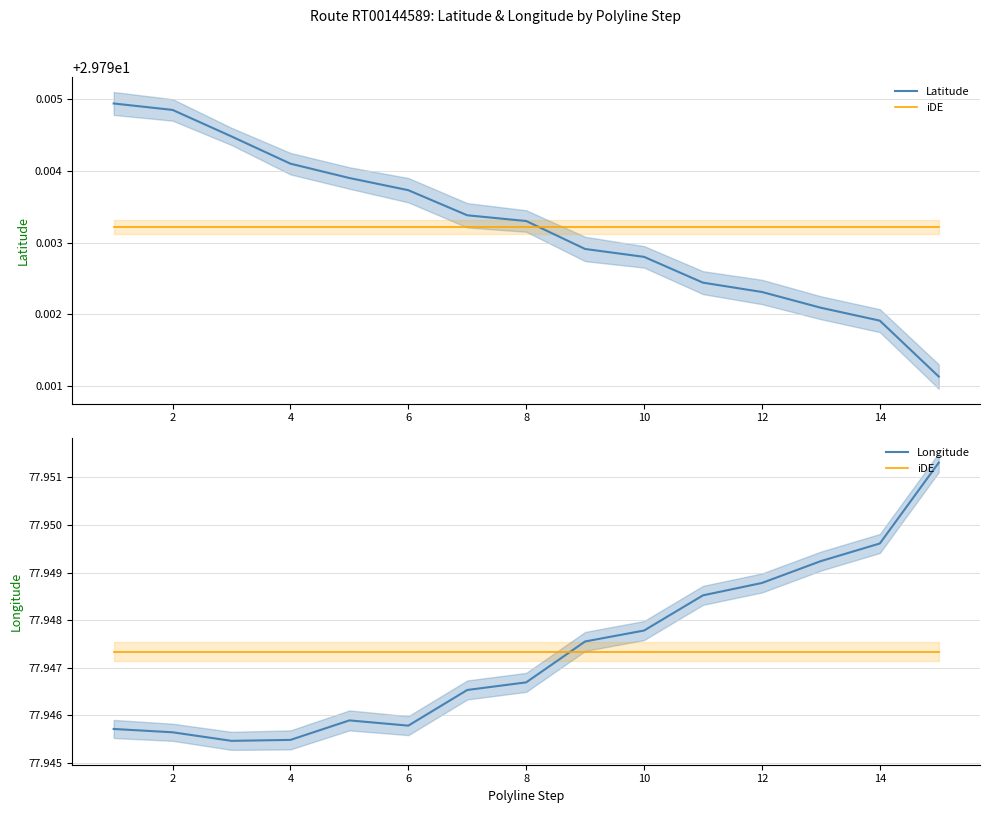

What is the average value of the Latitude series?

29.8